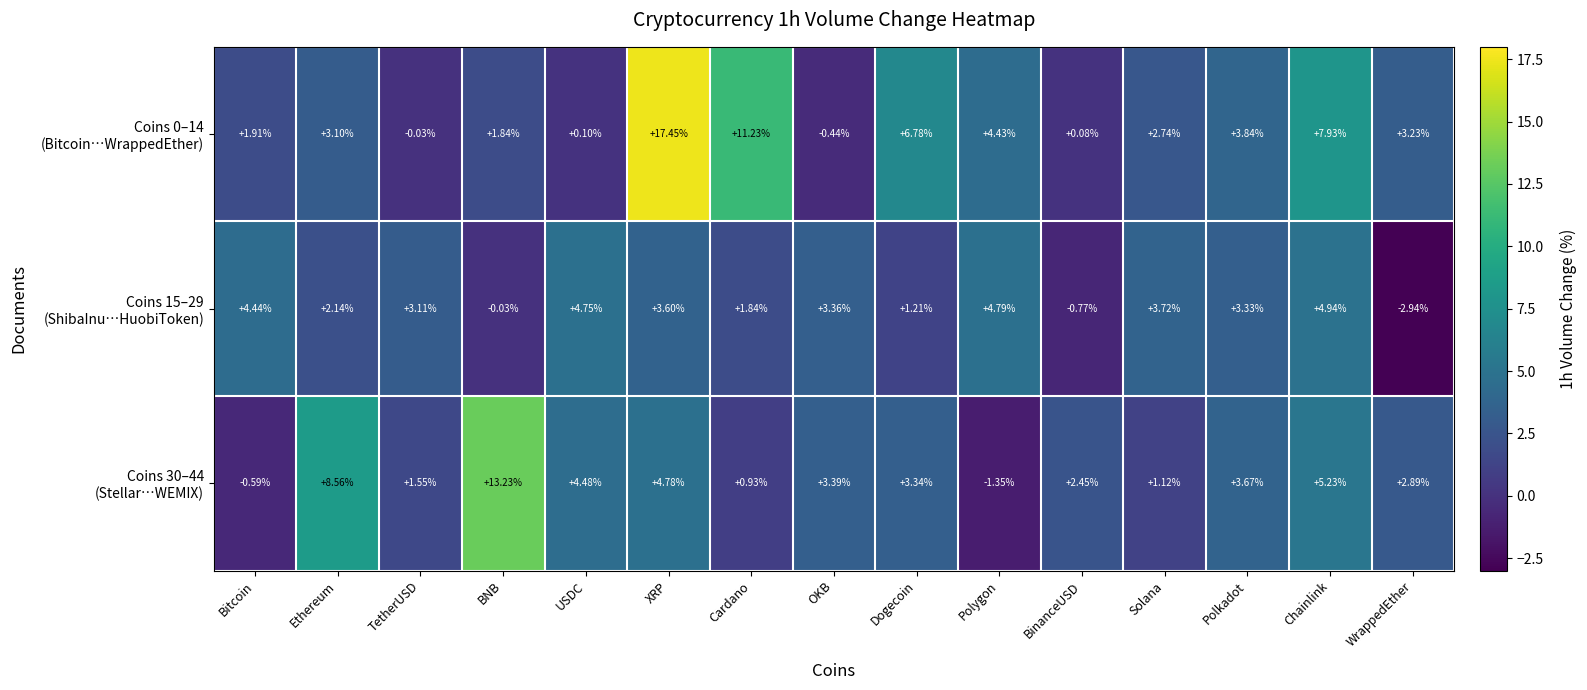

At which category is the sum across all series the highest?

XRP